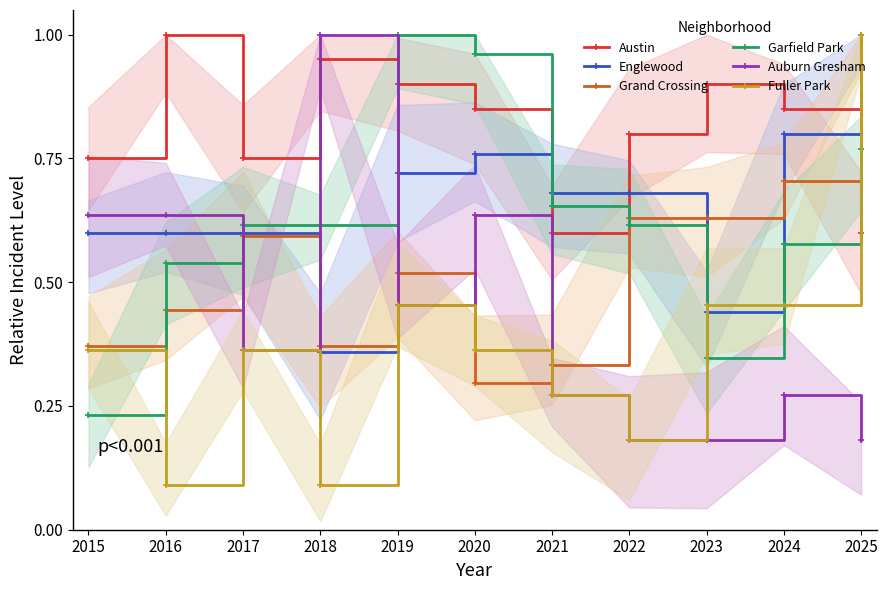

At which category does the chart reach its peak across all series?

2016